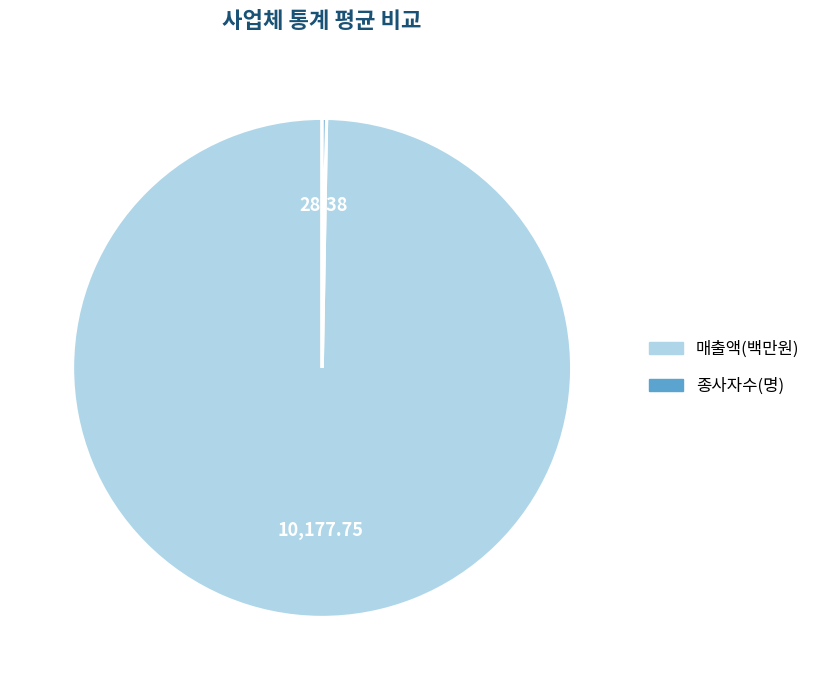

Does any single category account for the majority?

Yes